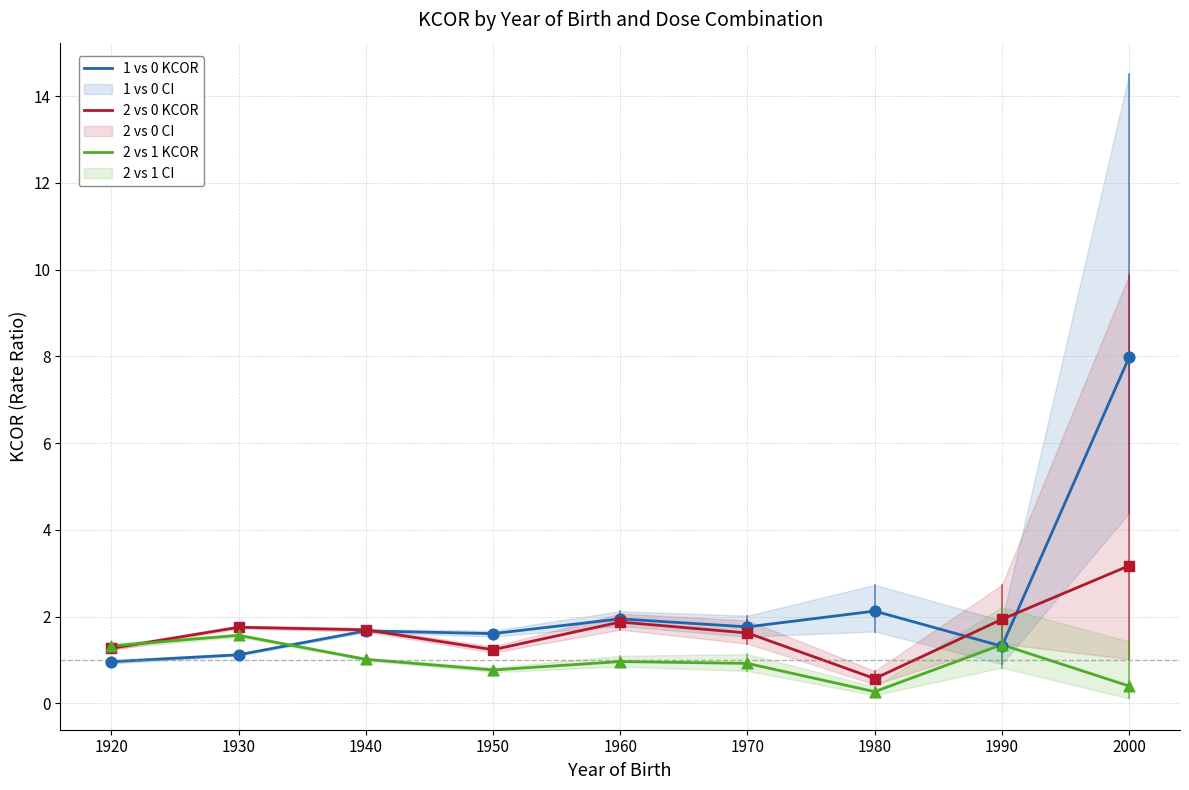

Is the value of 2 vs 0 KCOR at 1950 greater than the value of 2 vs 1 KCOR at 2000?

Yes